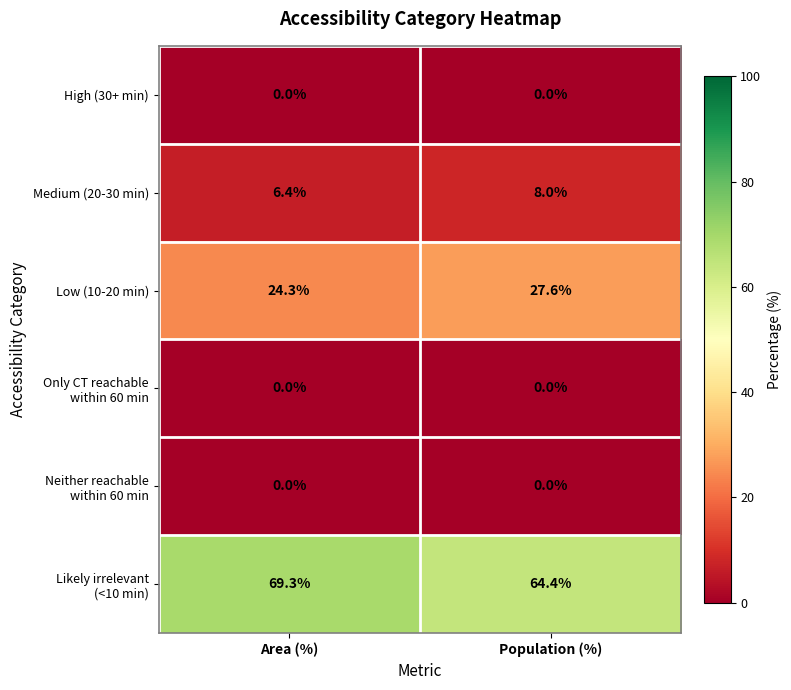

What is the total value across all series at Population (%)?

100.0